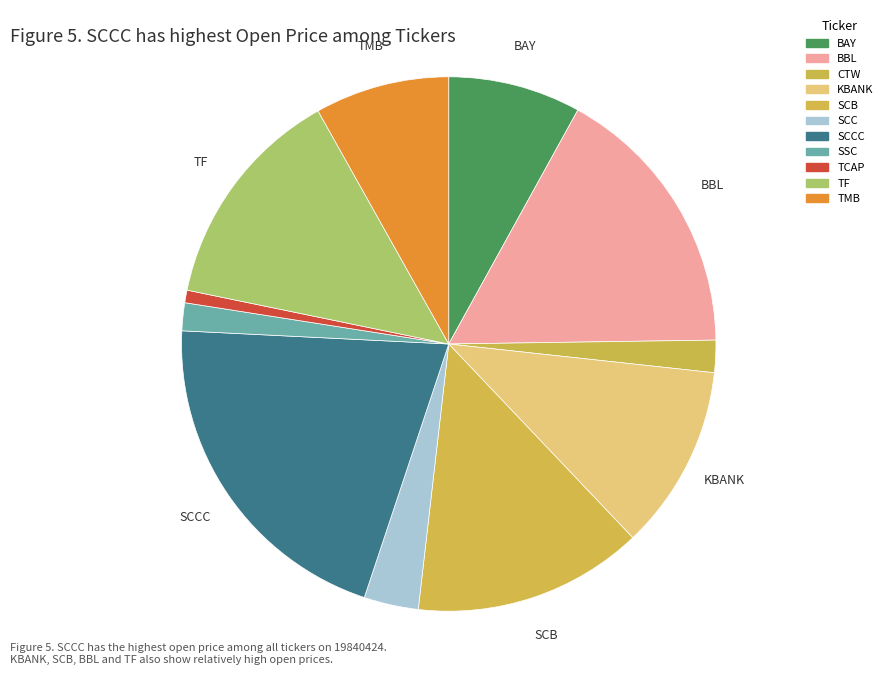

Which slice is the largest?

SCCC